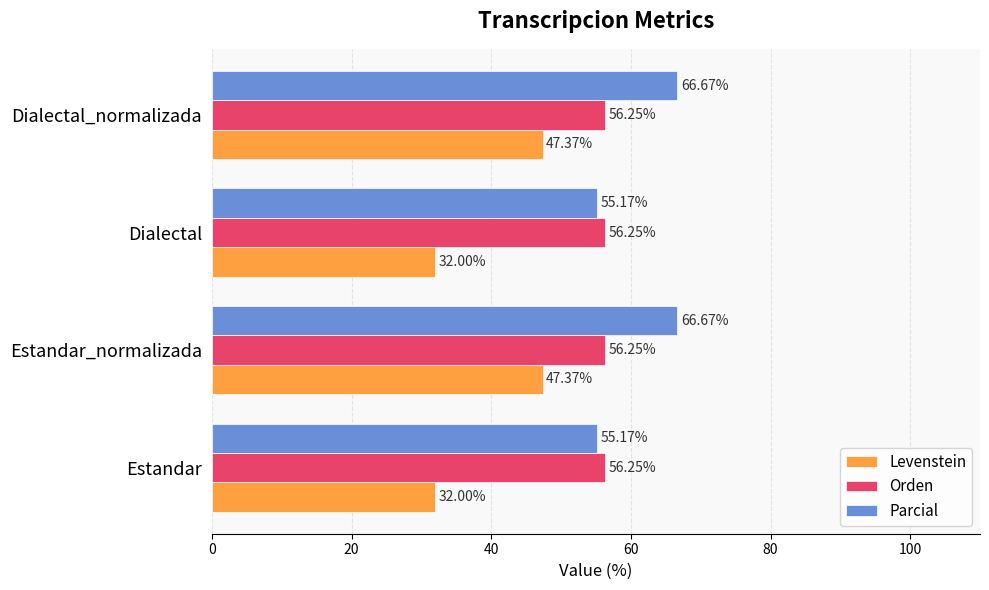

Rank the series by their maximum value, from lowest to highest.

Levenstein, Orden, Parcial